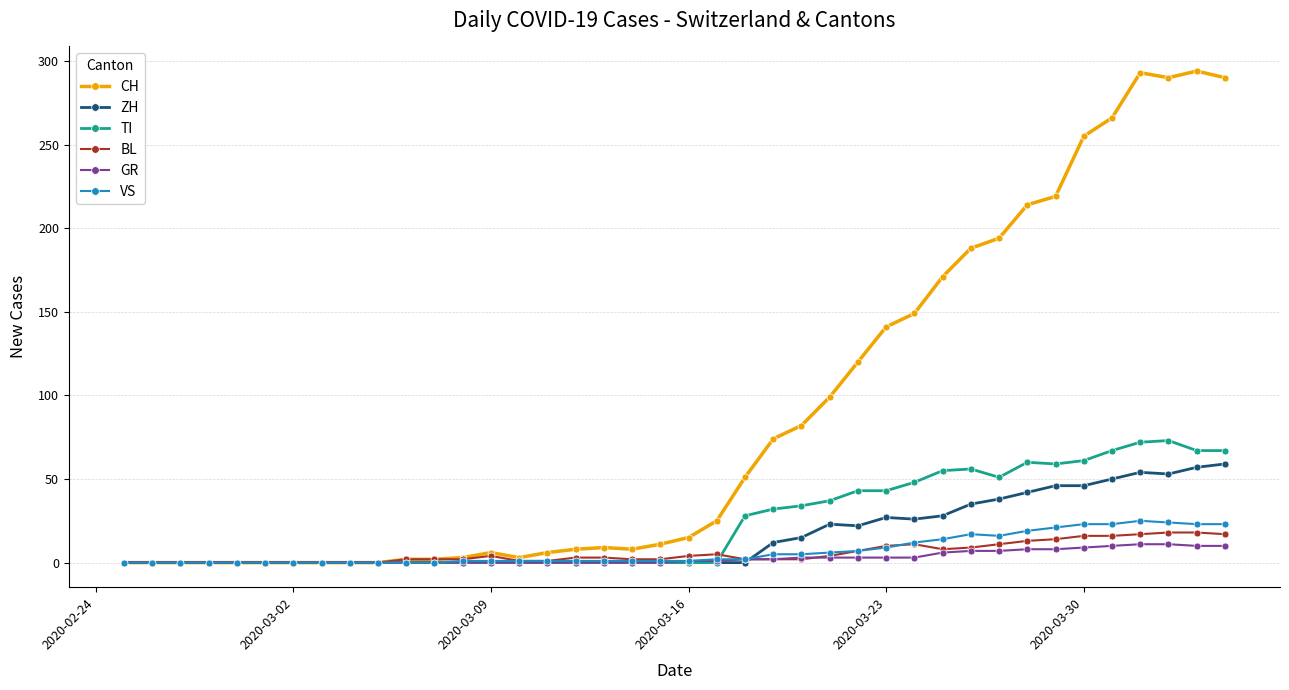

Which series has the largest range (max minus min)?

CH